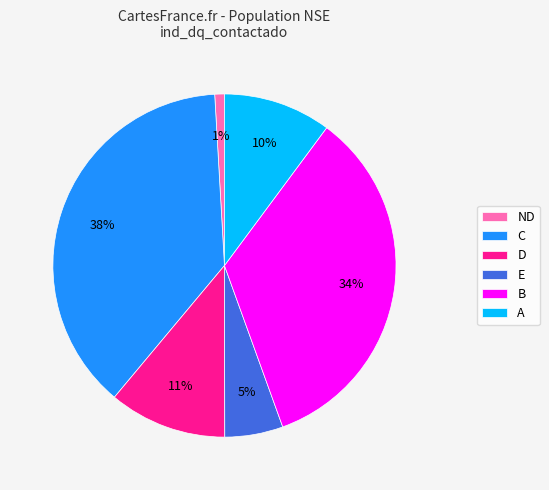

The E slice represents 5% of the pie. True or false?

True